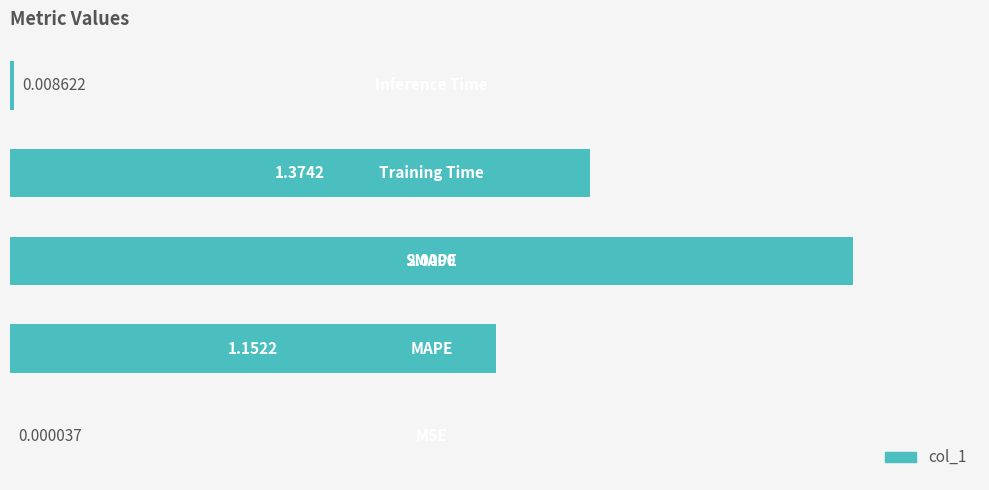

Are the bars horizontal?

Yes